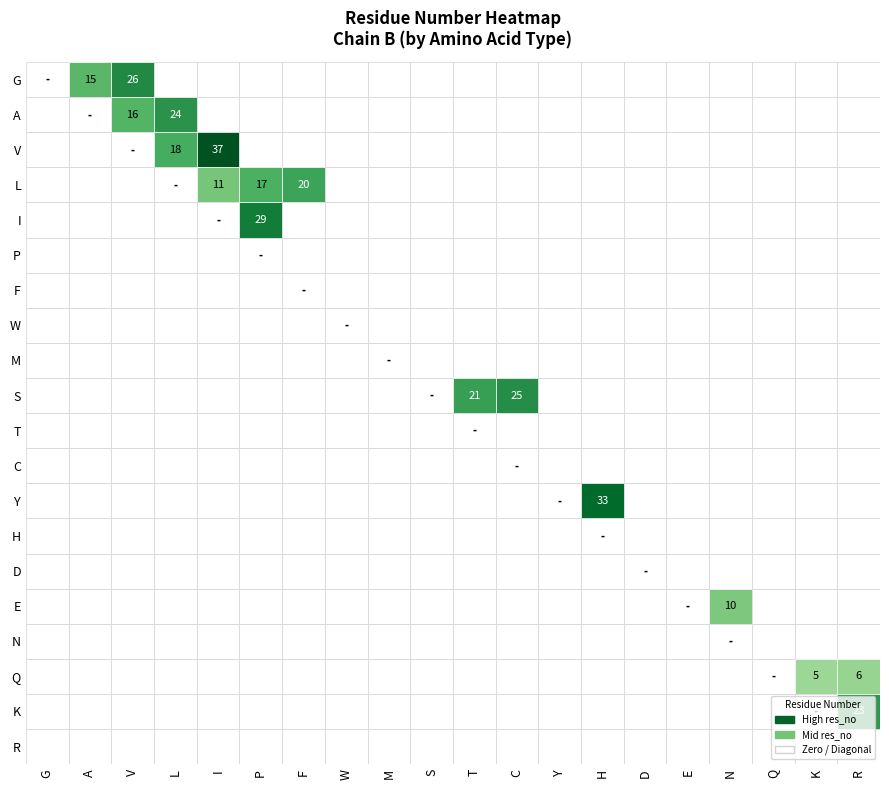

Which series has the largest range (max minus min)?

V